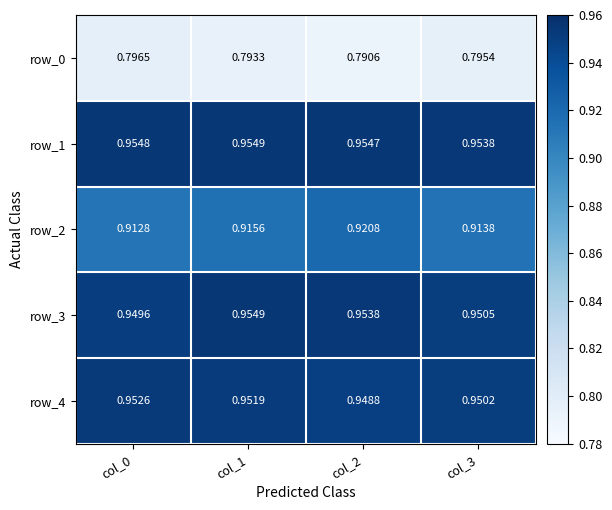

Which series has the largest total across all categories?

row_1